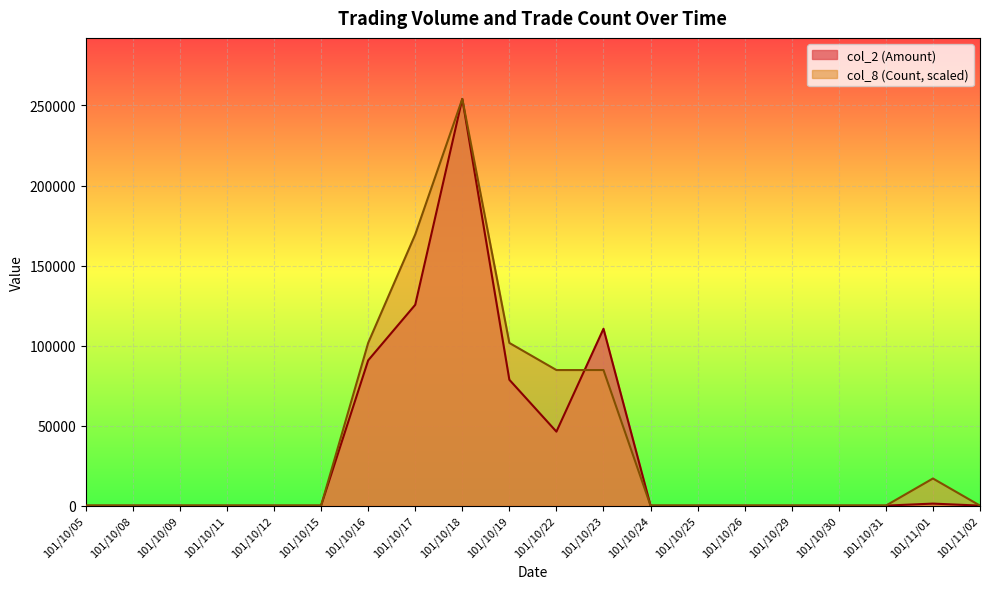

How many positive values does the col_2 (Amount) series have?

7